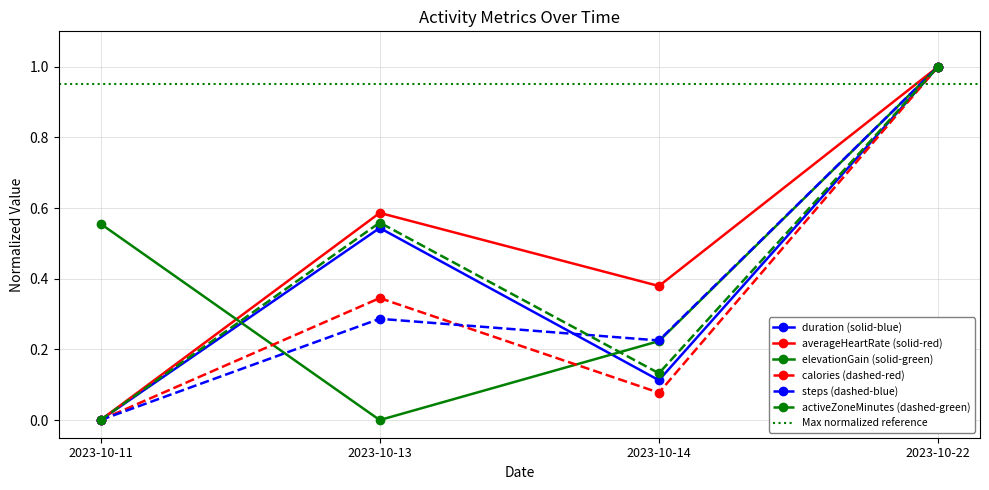

What is the difference between the maximum and minimum values in the elevationGain series?

1.0